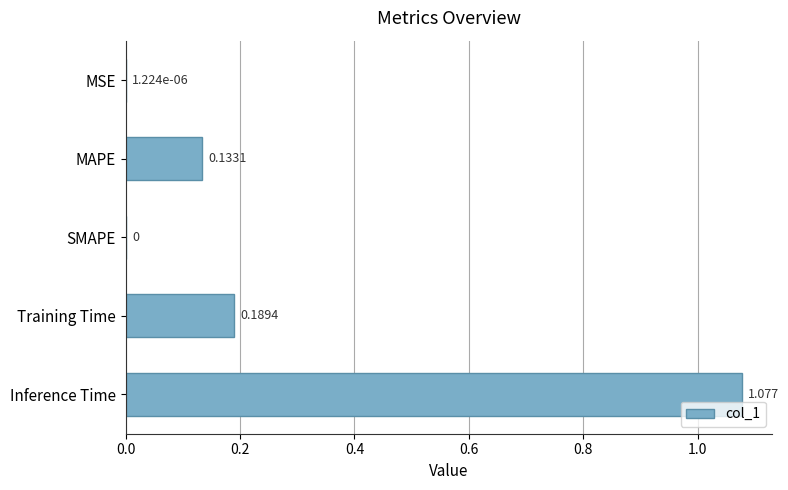

Which has a higher value, Inference Time or SMAPE?

Inference Time